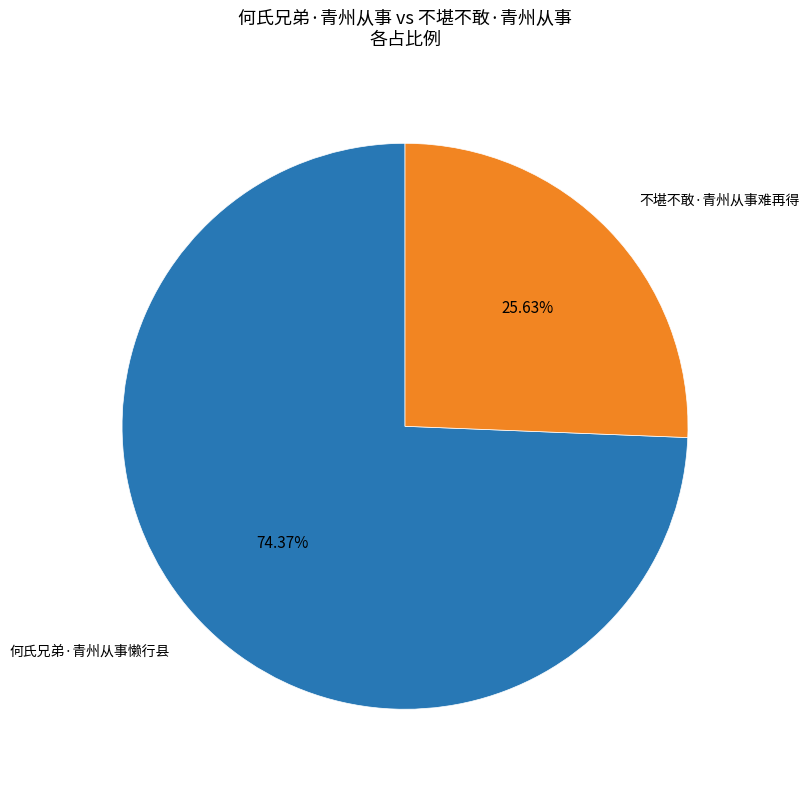

Is there any slice that represents more than half of the pie?

Yes